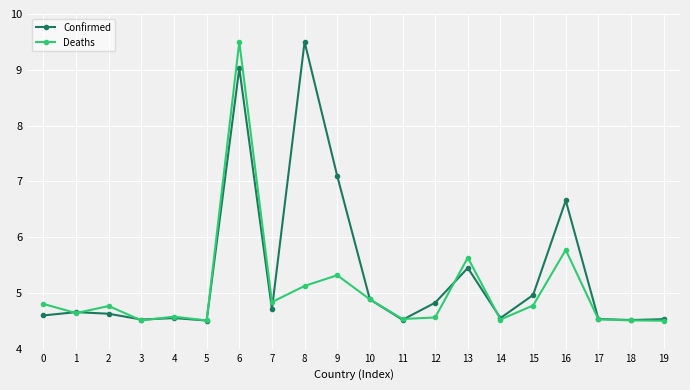

Between 10 and 18, which series saw the biggest shift?

Deaths